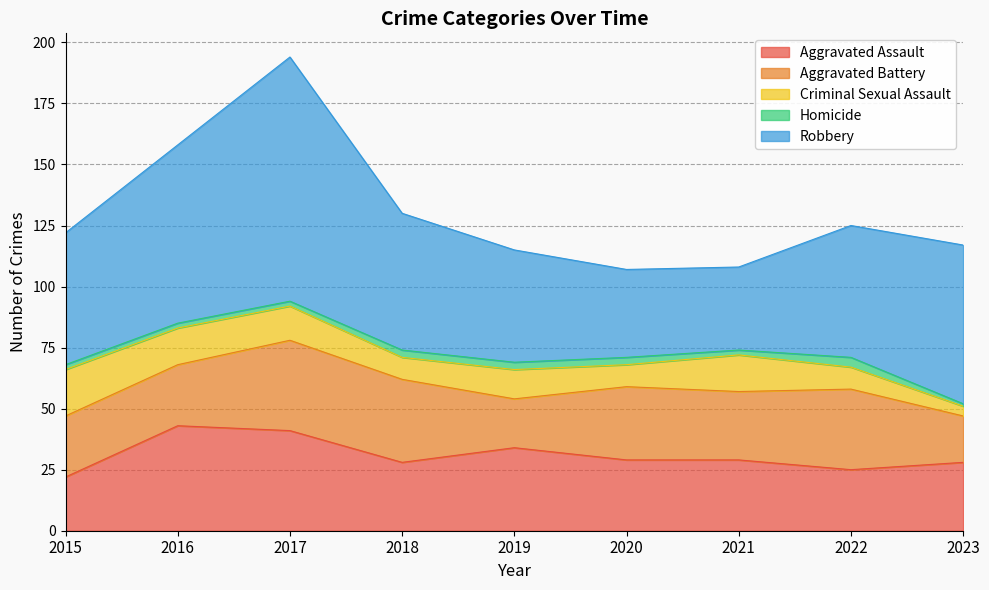

Which label corresponds to the largest value in the chart?

2017